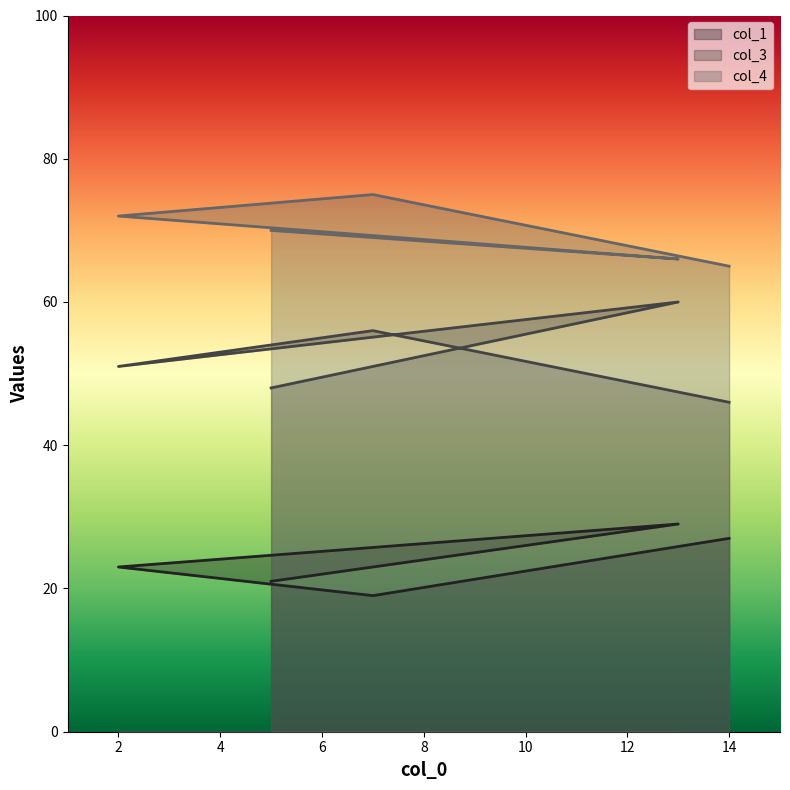

What is the total value across all series at 2?

146